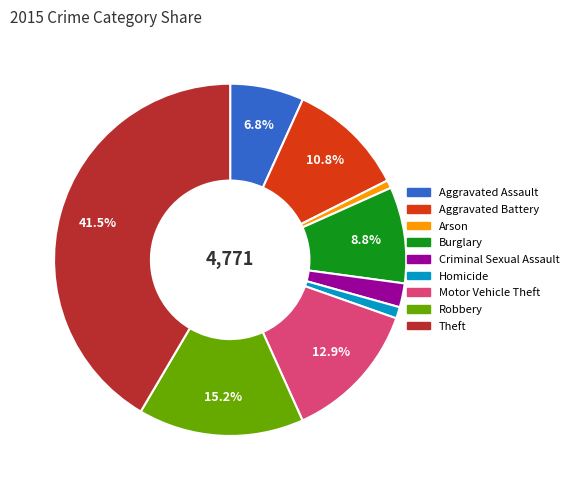

Which has a higher value, Motor Vehicle Theft or Criminal Sexual Assault?

Motor Vehicle Theft